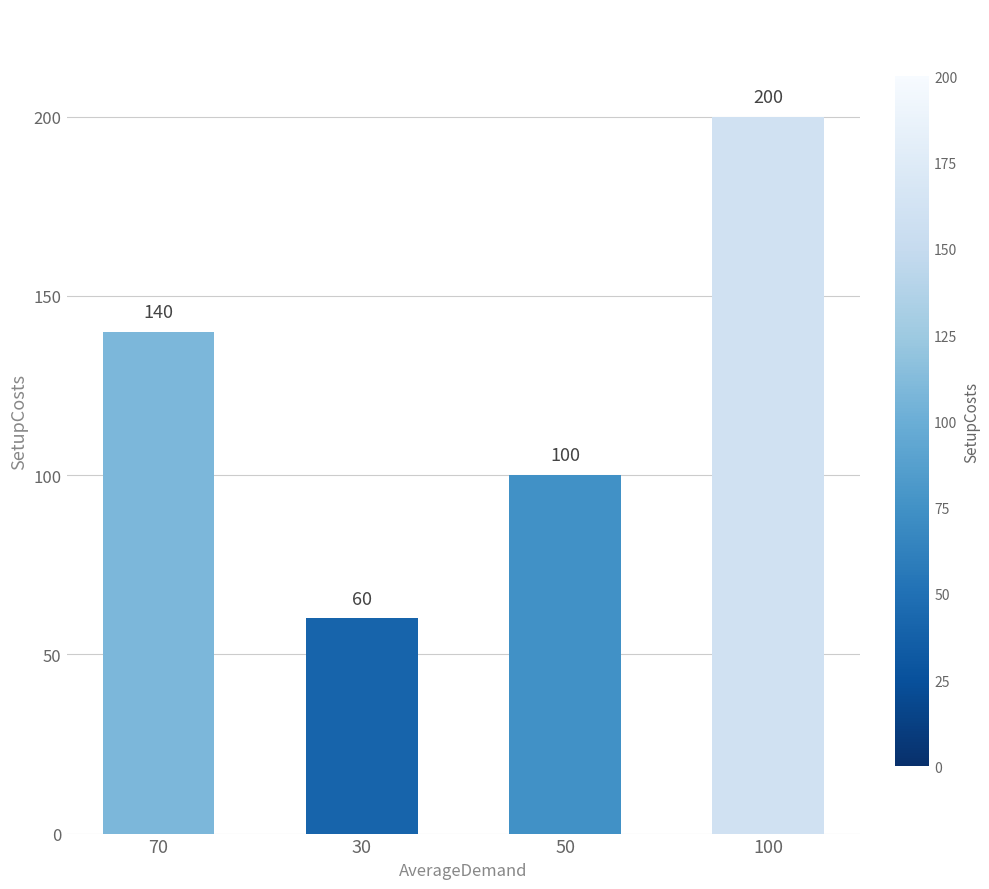

What is the average value?

125